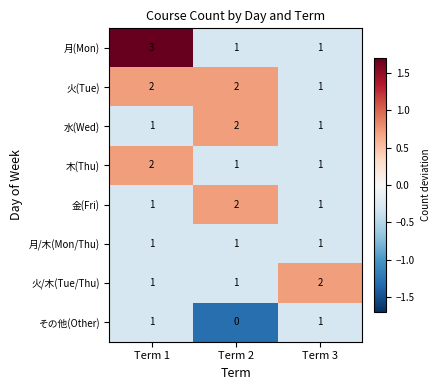

Which series has the widest spread of values?

月(Mon)